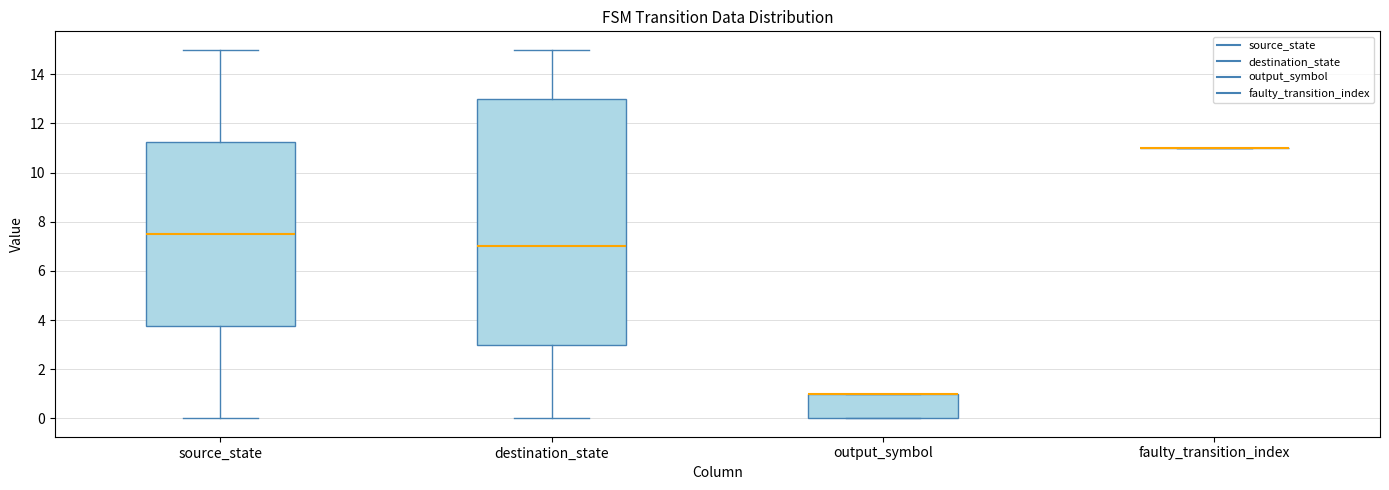

Which box is the tallest, from its lower edge to its upper edge?

destination_state